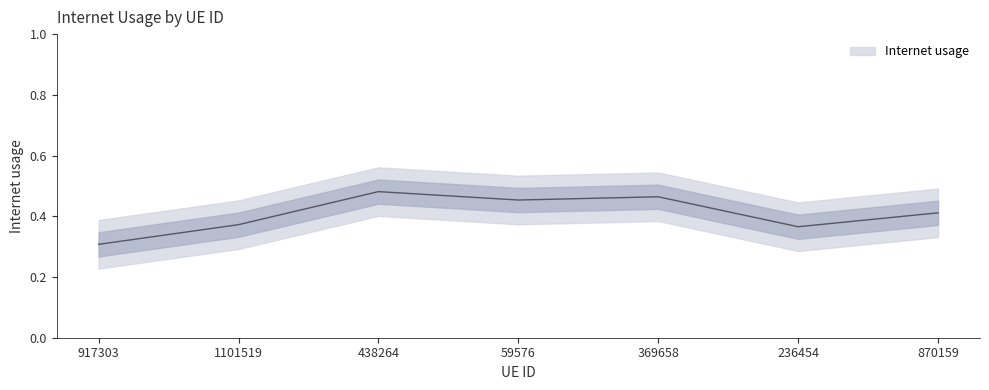

Reading left to right, extract all data points from this chart.

0.3	0.4	0.5	0.5	0.5	0.4	0.4